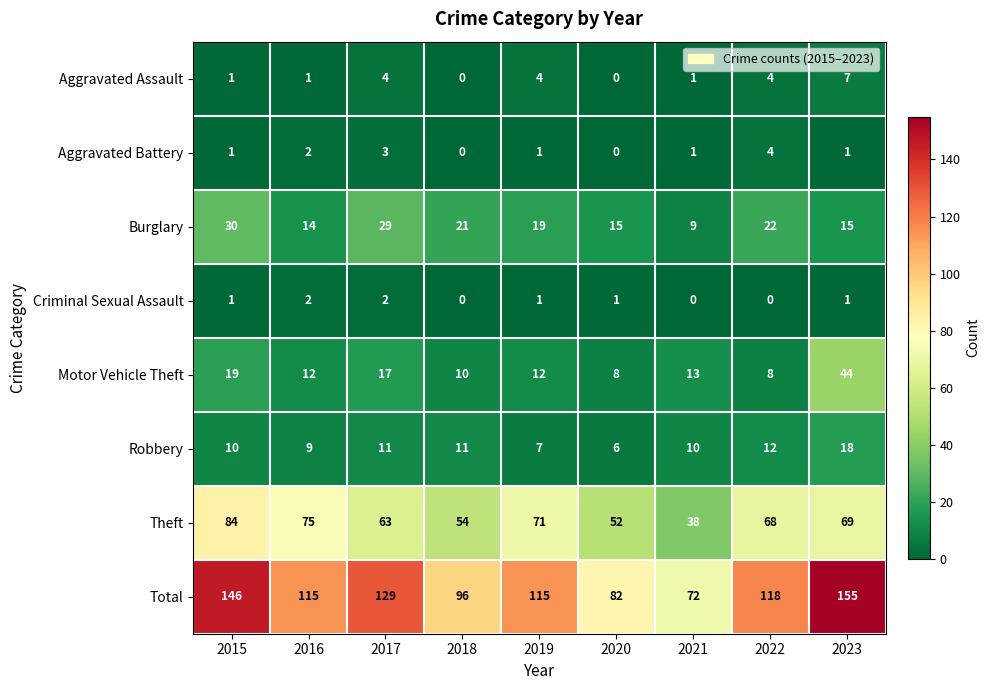

At which category is the sum across all series the highest?

2023